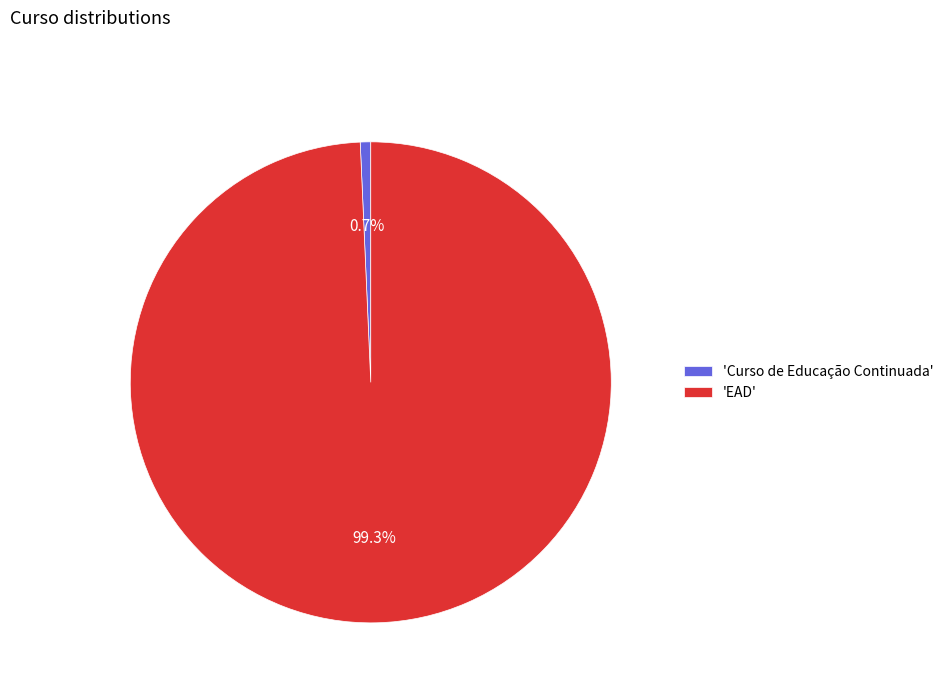

Which has a higher value, 'Curso de Educação Continuada' or 'EAD'?

'EAD'